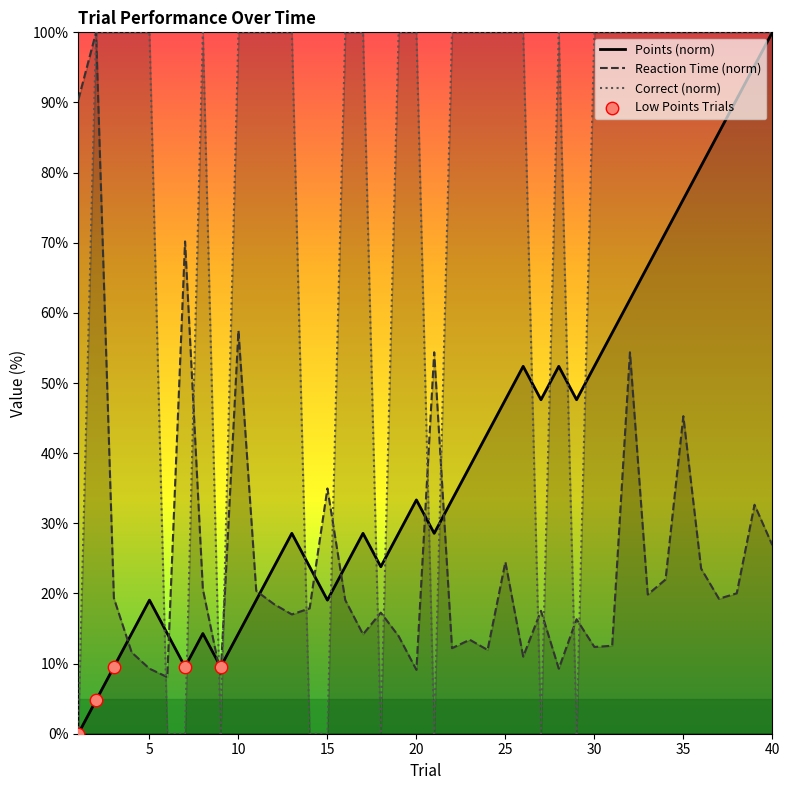

Which series contains the highest Y value?

points